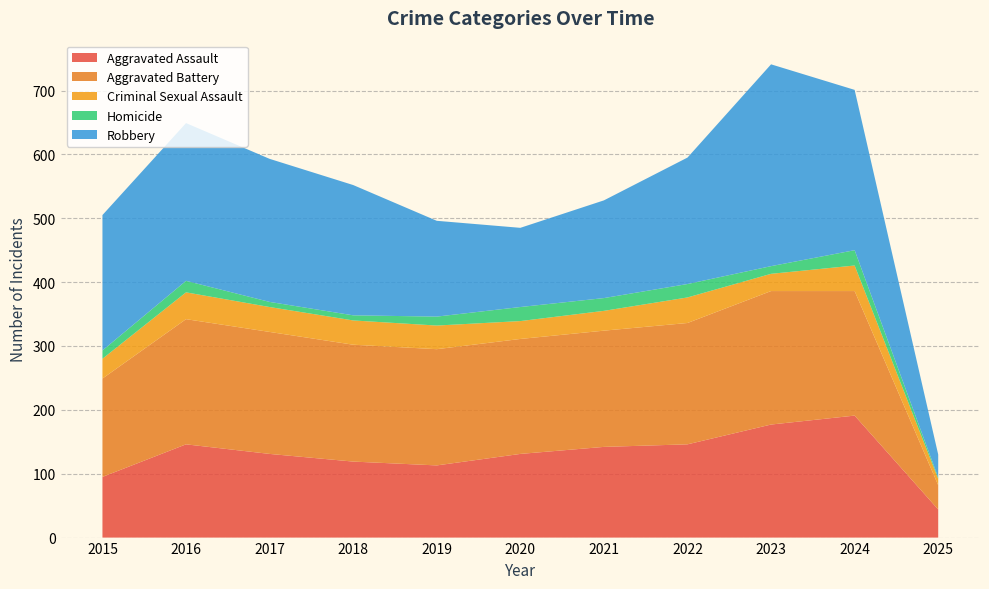

Reading left to right, what are all the values shown in this chart?

Aggravated Assault: 2015=95	2016=146	2017=131	2018=119	2019=113	2020=131	2021=142	2022=146	2023=177	2024=191	2025=44
Aggravated Battery: 2015=154	2016=196	2017=191	2018=183	2019=182	2020=180	2021=182	2022=190	2023=209	2024=195	2025=38
Criminal Sexual Assault: 2015=31	2016=42	2017=39	2018=38	2019=37	2020=28	2021=31	2022=40	2023=27	2024=40	2025=10
Homicide: 2015=13	2016=18	2017=8	2018=8	2019=14	2020=22	2021=20	2022=21	2023=12	2024=24	2025=2
Robbery: 2015=212	2016=247	2017=224	2018=204	2019=150	2020=124	2021=153	2022=198	2023=316	2024=251	2025=36